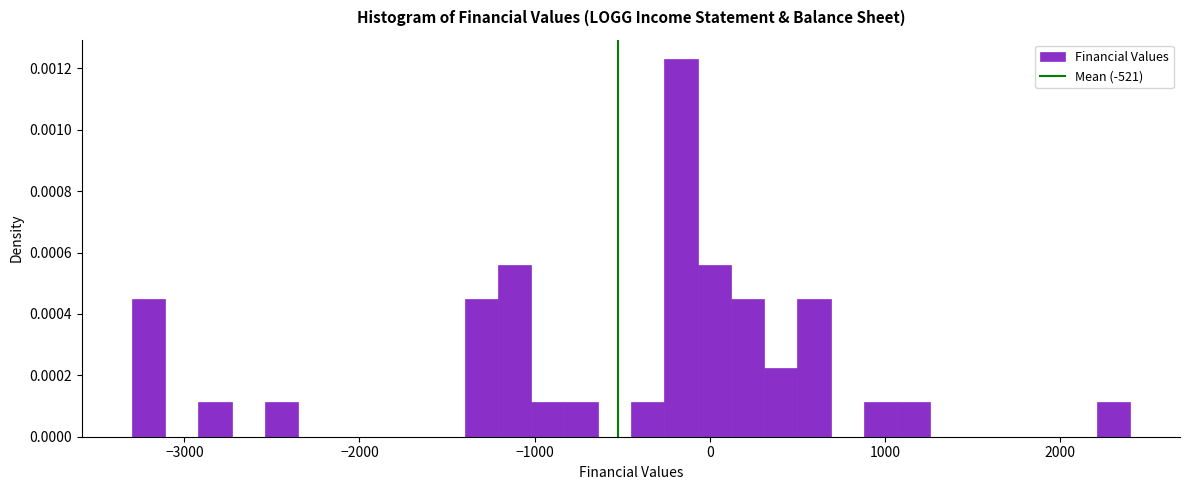

Around what value on the x-axis is the tallest bar? Give the approximate position of its centre, as read against the axis.

-200